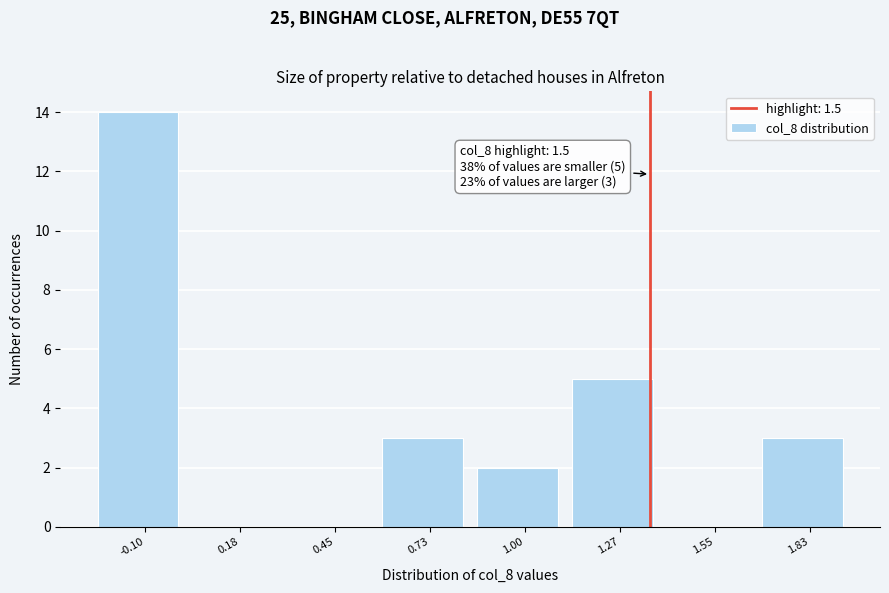

Reading left to right, extract all data points from this chart.

-0.10=14	0.18=0	0.45=0	0.73=3	1.00=2	1.27=5	1.55=0	1.83=3